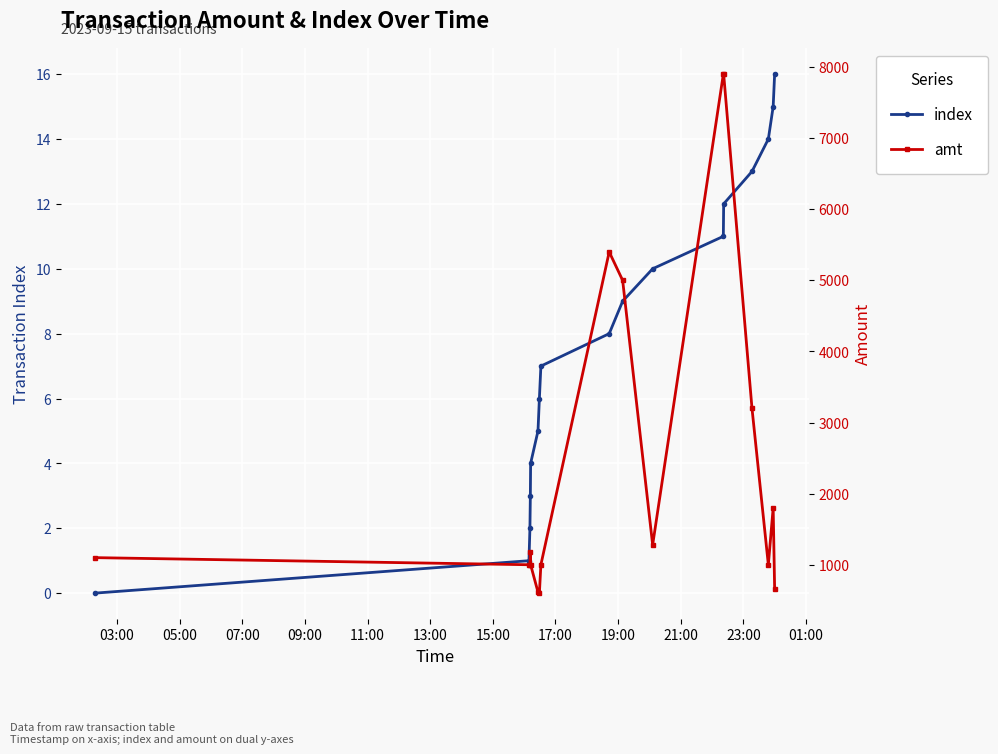

What is the average value of the amt series?

2449.5